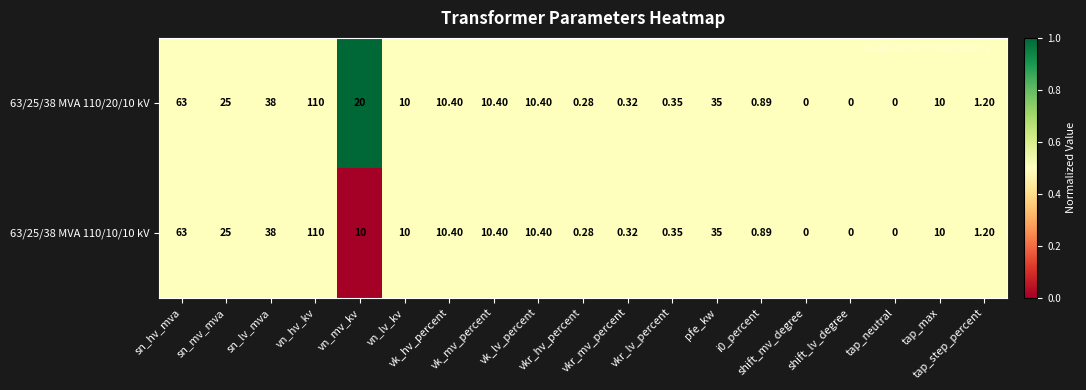

Rank the series by their maximum value, from lowest to highest.

63/25/38 MVA 110/10/10 kV, 63/25/38 MVA 110/20/10 kV